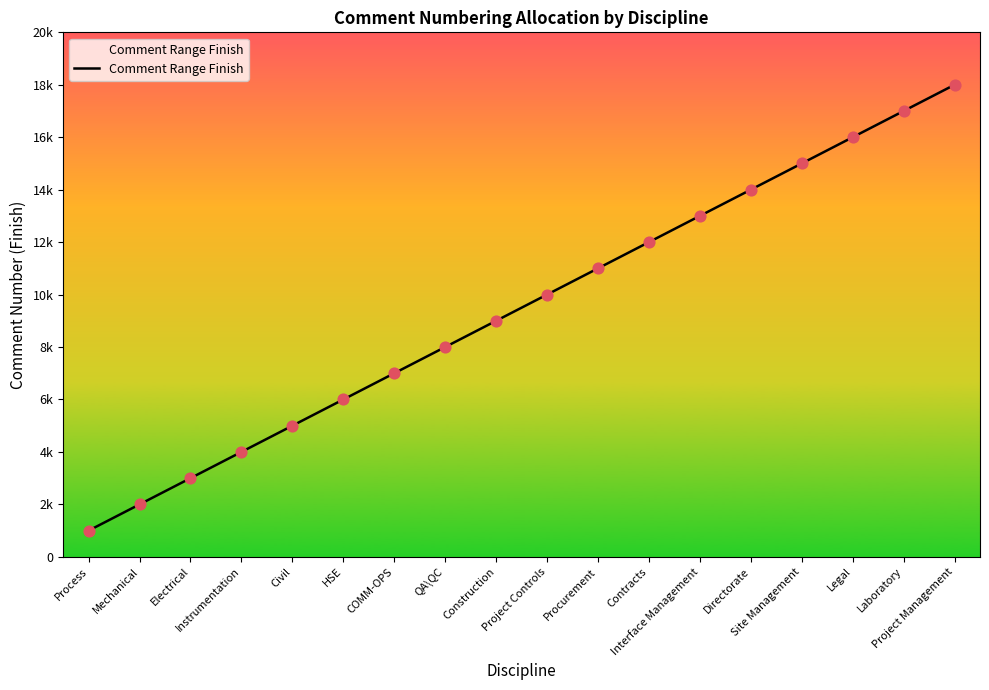

What is the change in value from QA\QC to Project Controls?

+2000